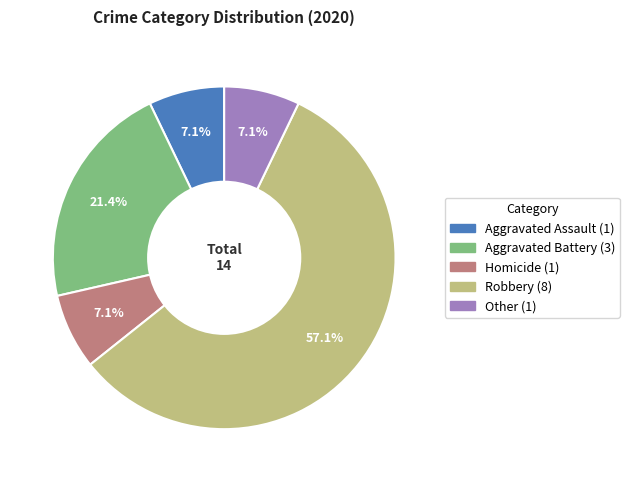

What portion of the pie excludes Homicide?

92.9%